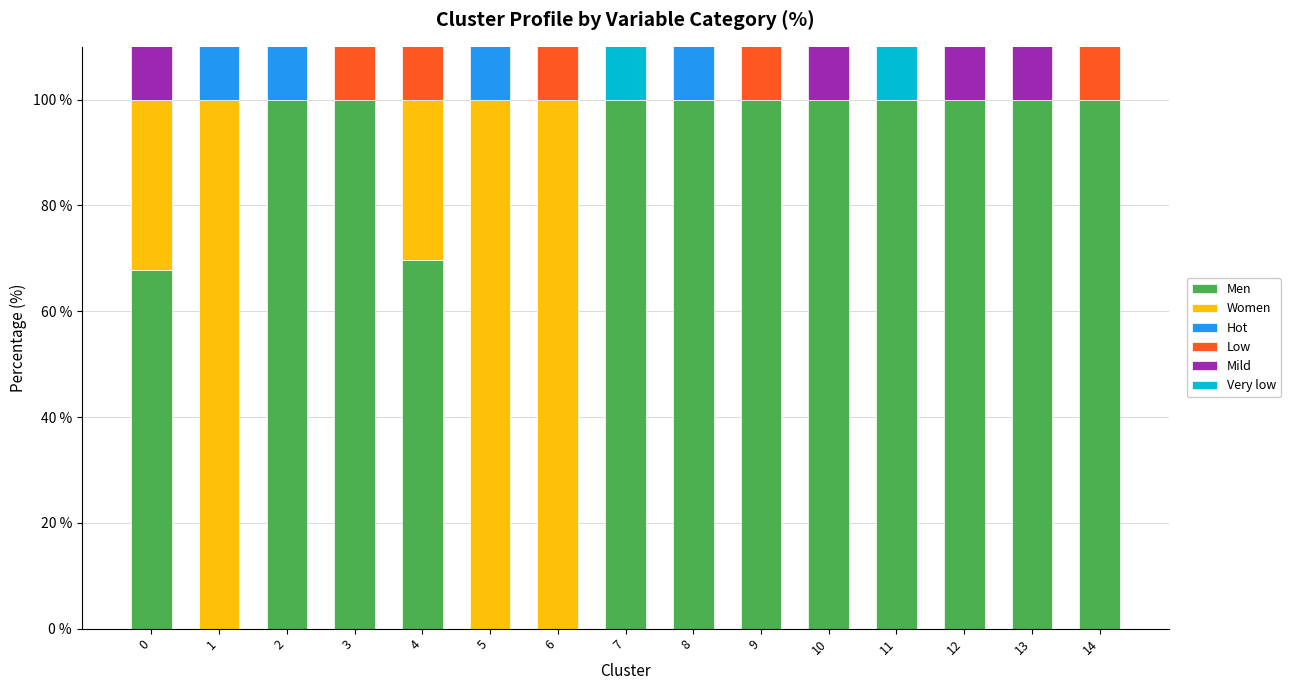

Which series changed the most between 1 and 7?

Men